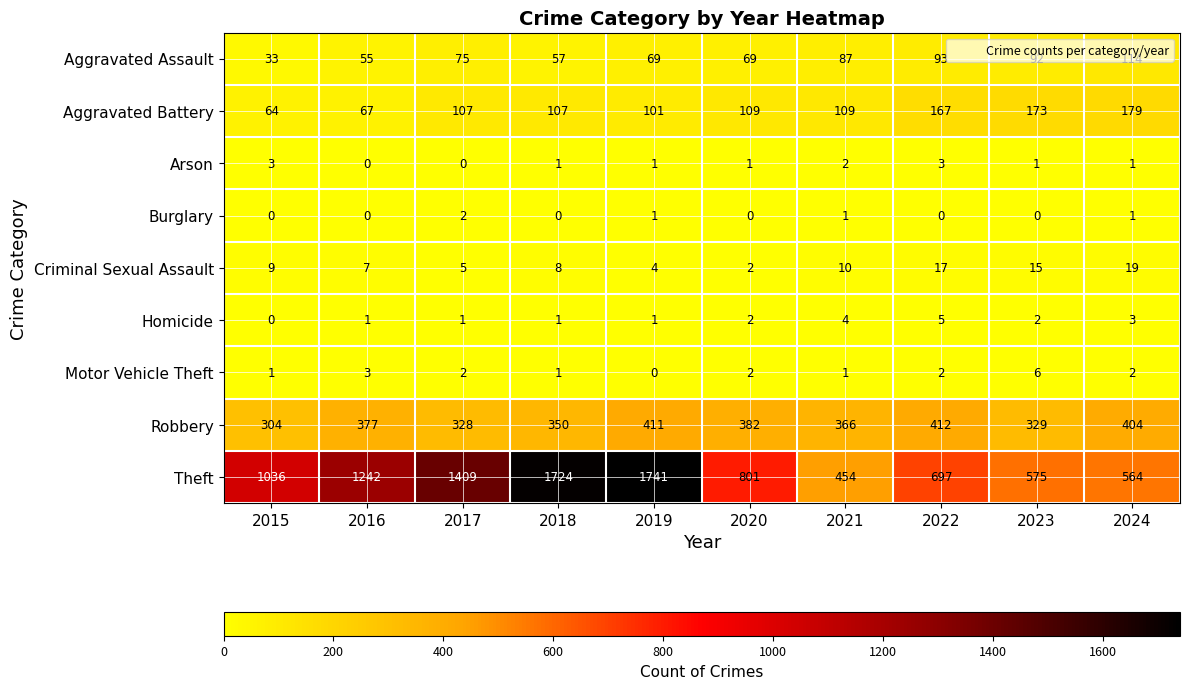

Which series has the largest range (max minus min)?

Theft